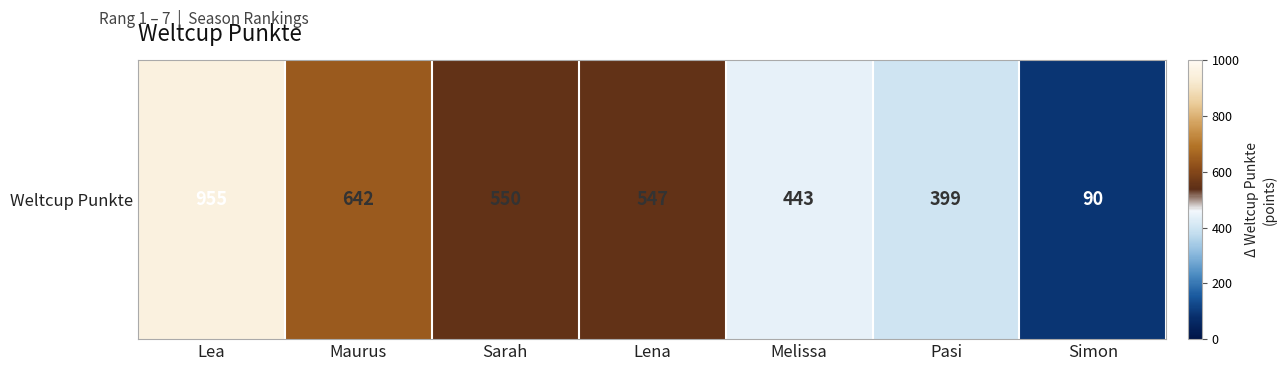

Which category has the highest value across all series?

Lea